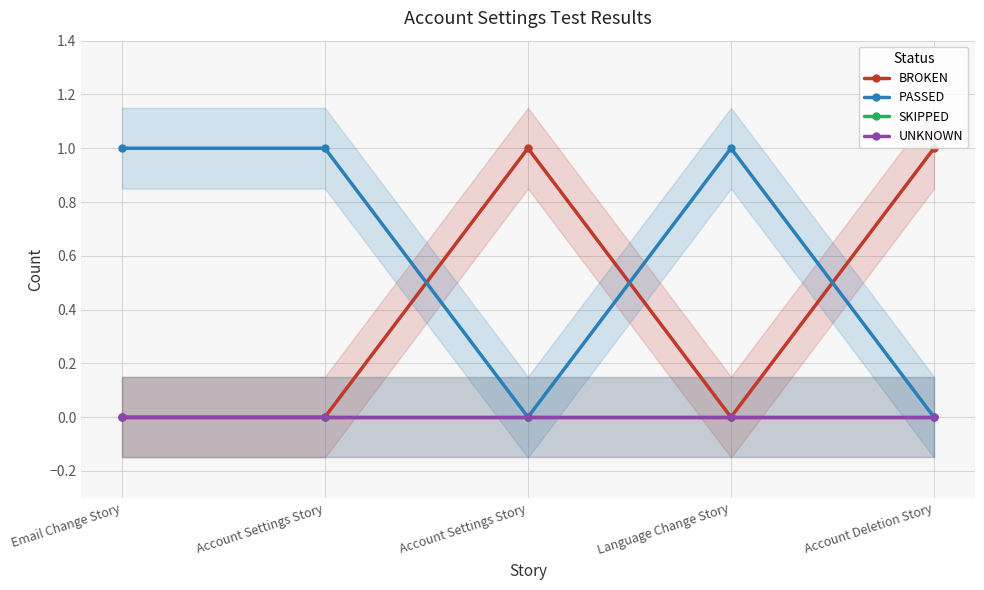

In BROKEN, how many points are lower than both neighbors (excluding endpoints)?

1